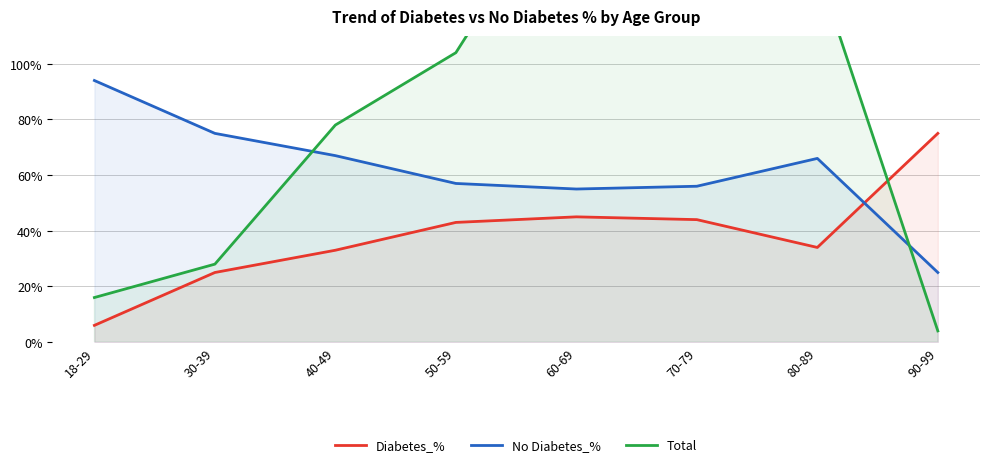

Between 70-79 and 18-29, which is larger?

70-79